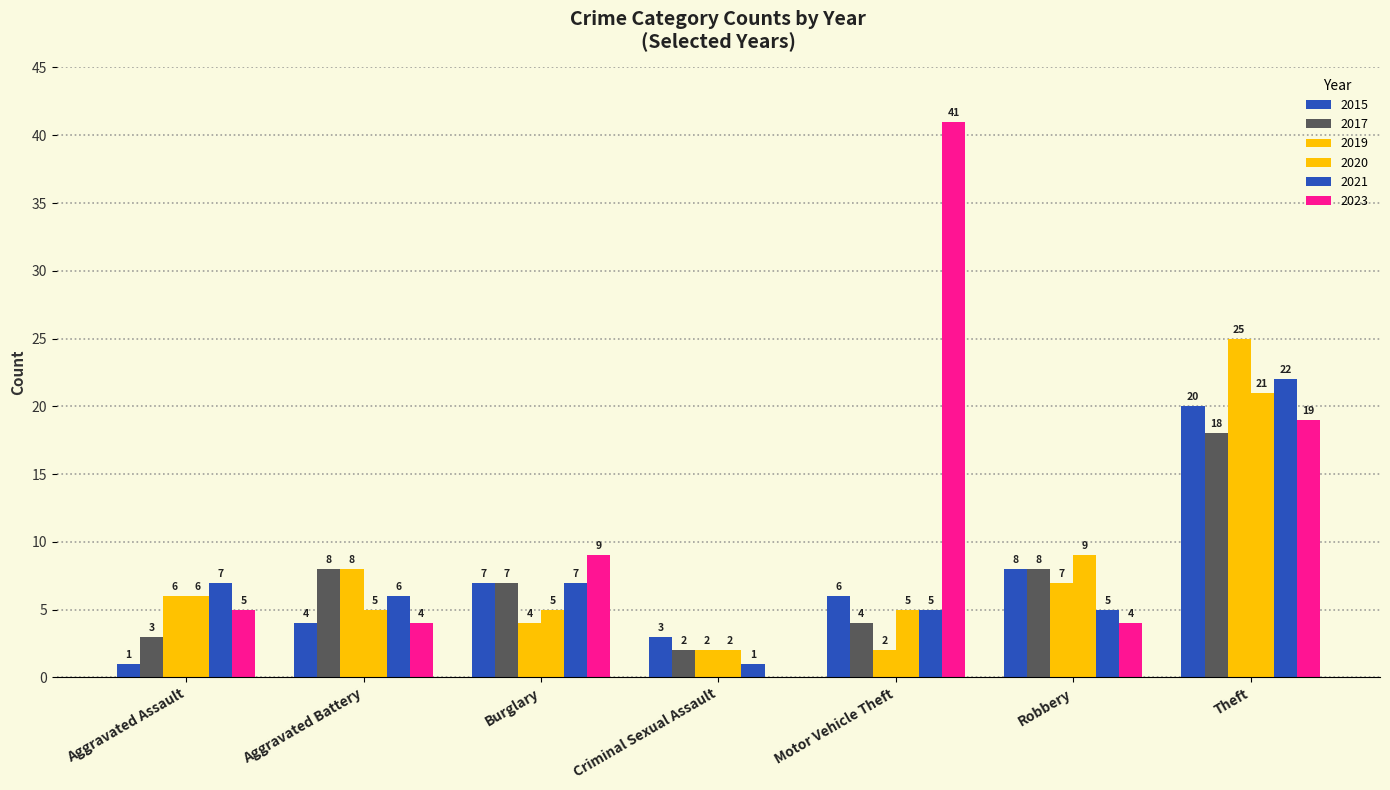

How many data points does each series have?

7